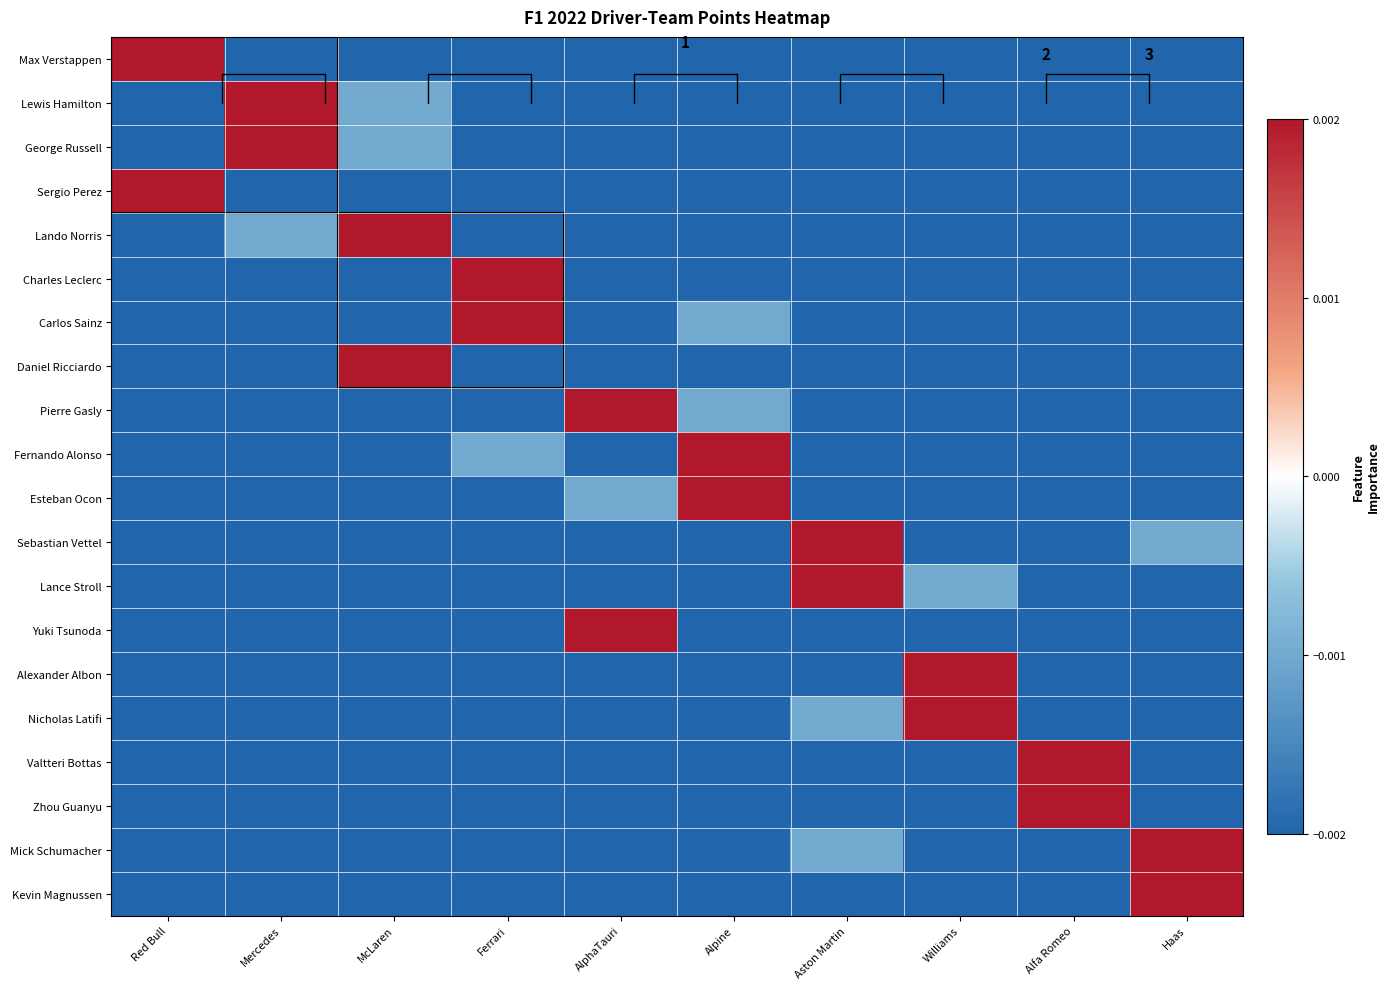

At which label does Max Verstappen reach its peak?

Red Bull